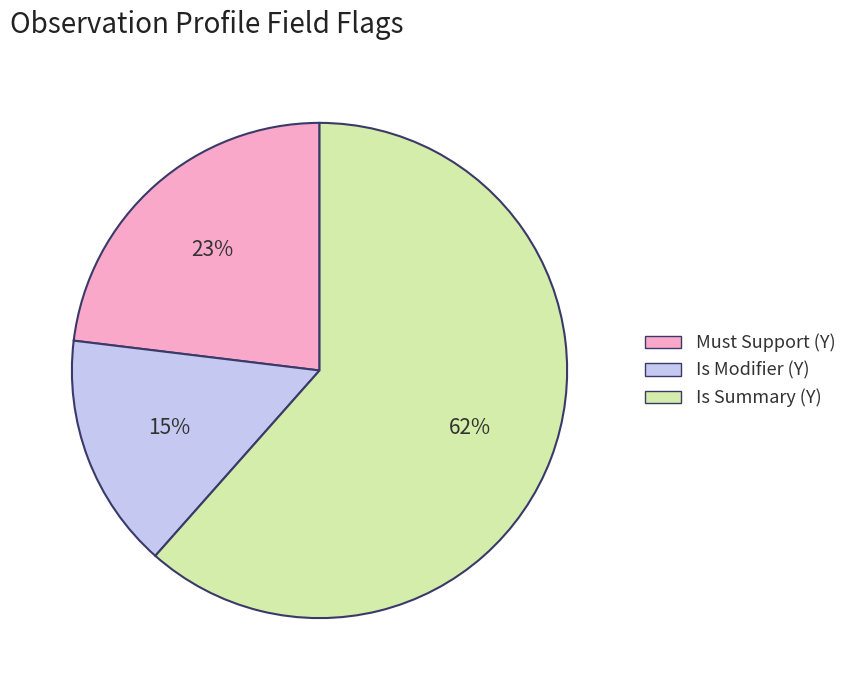

To the nearest percent, what is the average slice percentage?

33%